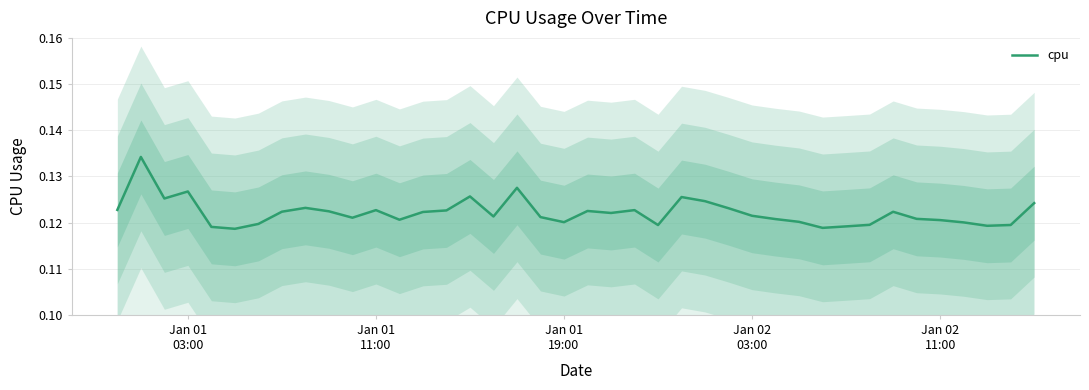

How many lines are shown in the chart?

1